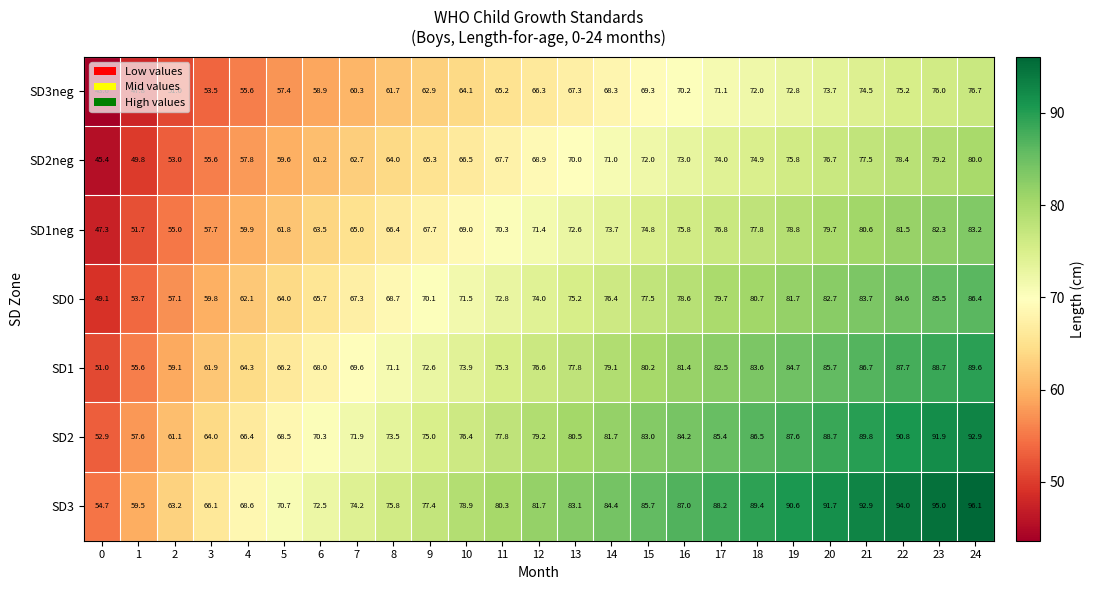

The SD1neg series shows 83.2 at 24. True or false?

True